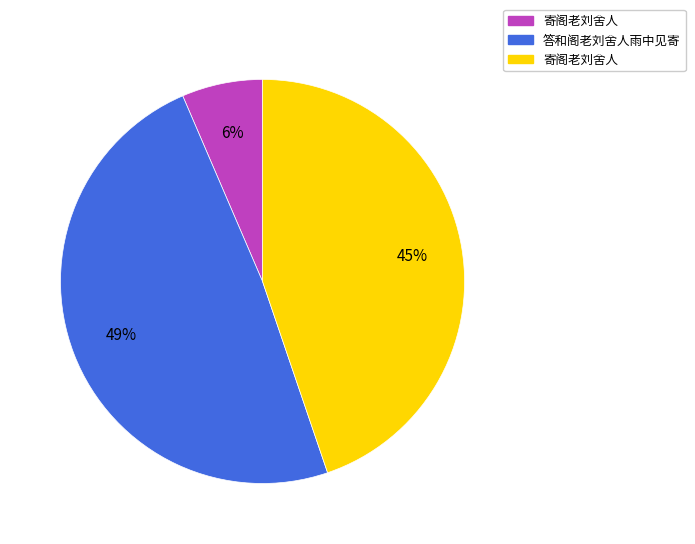

To the nearest percent, what is the average slice percentage?

33%